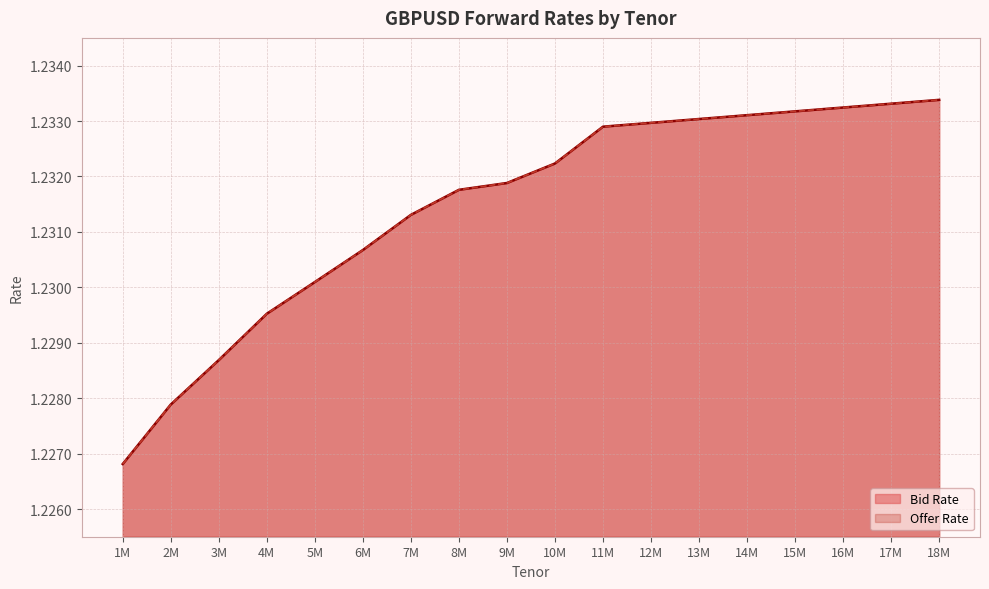

True or false: Bid Rate and Offer Rate intersect in this chart.

False